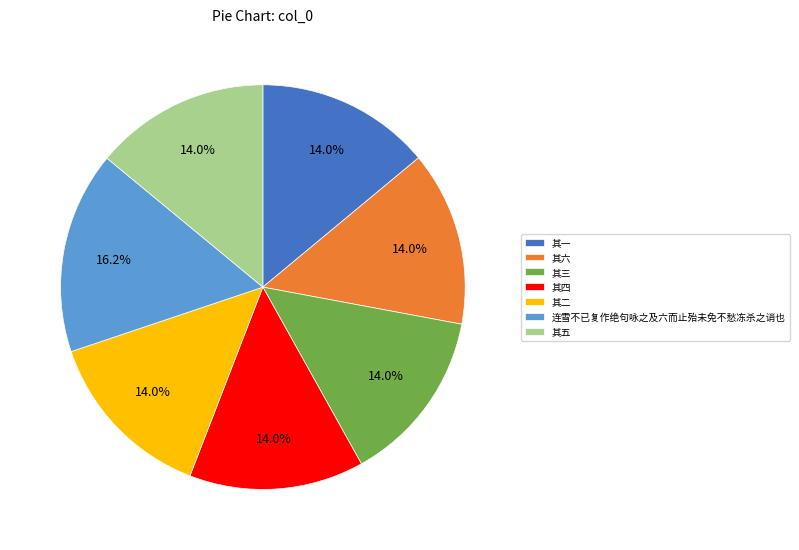

Count the number of slices in the pie.

7